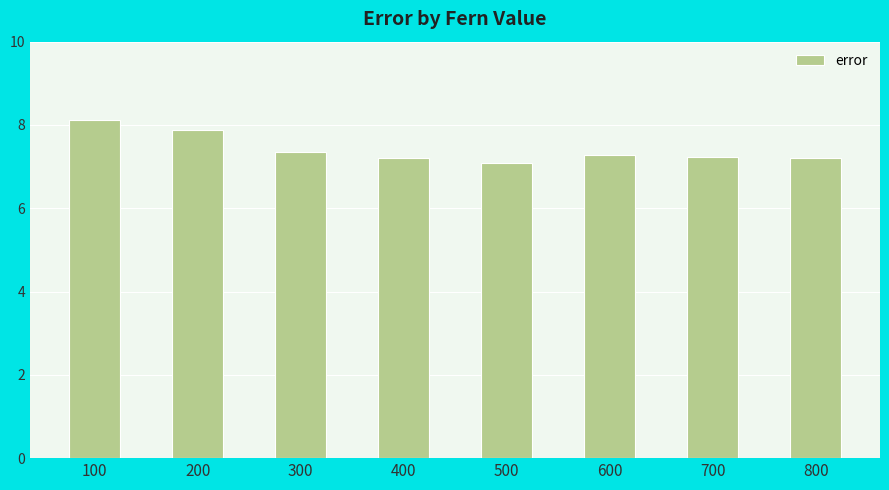

Where is the data nearest to the value 7?

500